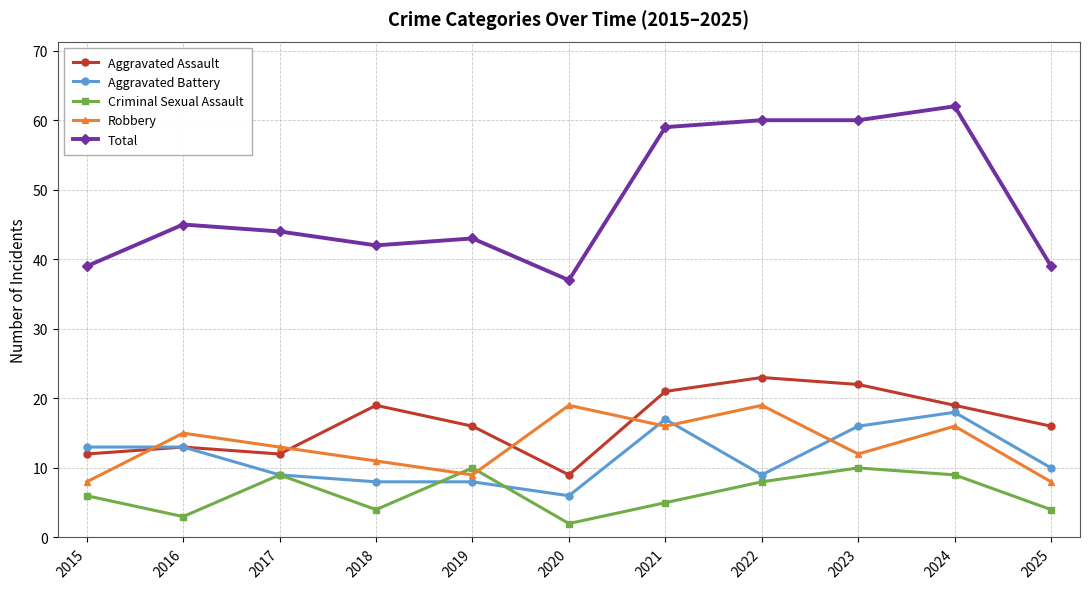

At how many categories does at least one series exceed 50?

4